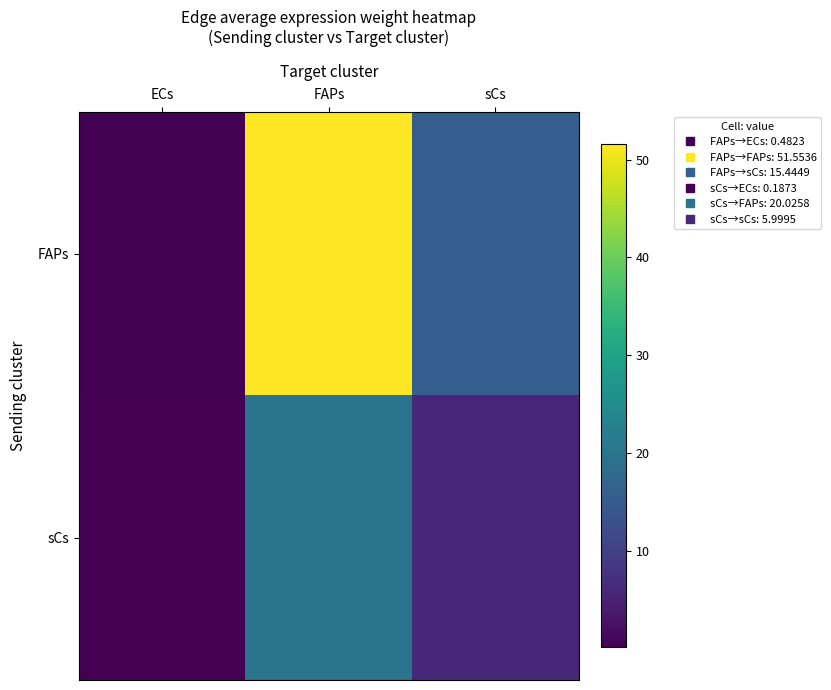

What is the smallest value displayed?

0.2